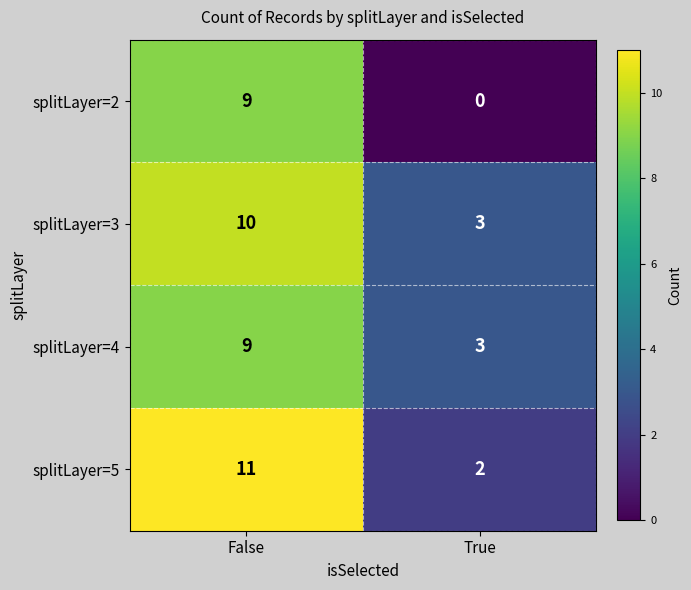

Reading left to right, transcribe all the data shown in this chart.

splitLayer=2: 9	0
splitLayer=3: 10	3
splitLayer=4: 9	3
splitLayer=5: 11	2